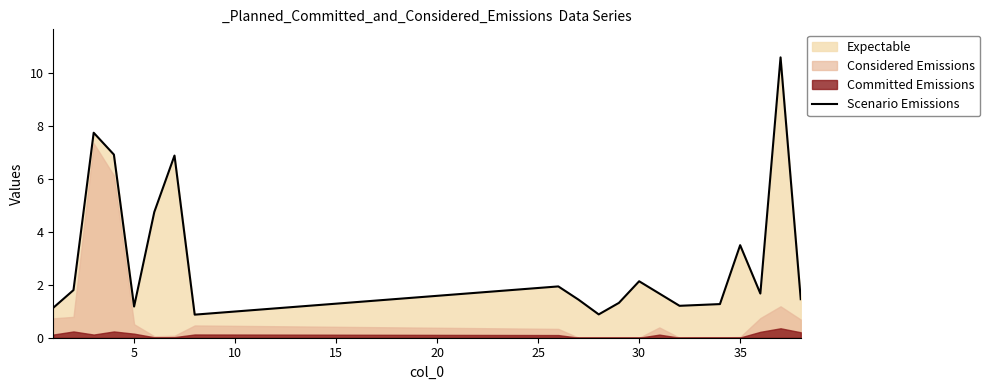

What is the highest value of the Scenario Emissions series?

10.6